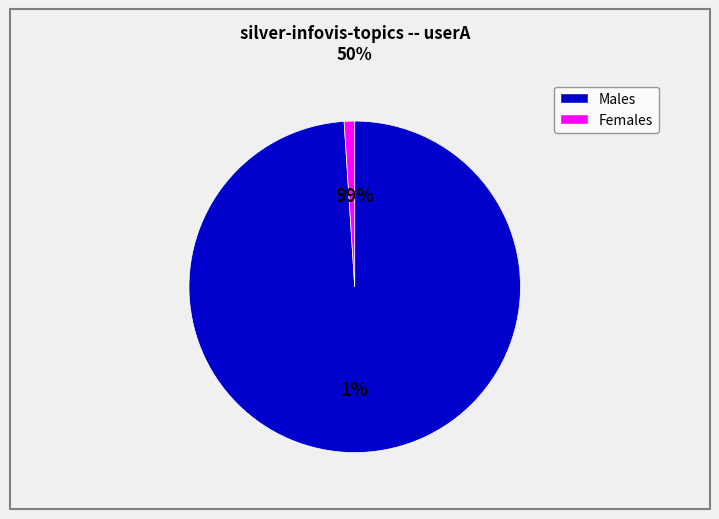

True or false: A20-41 accounts for 5% of the total.

False